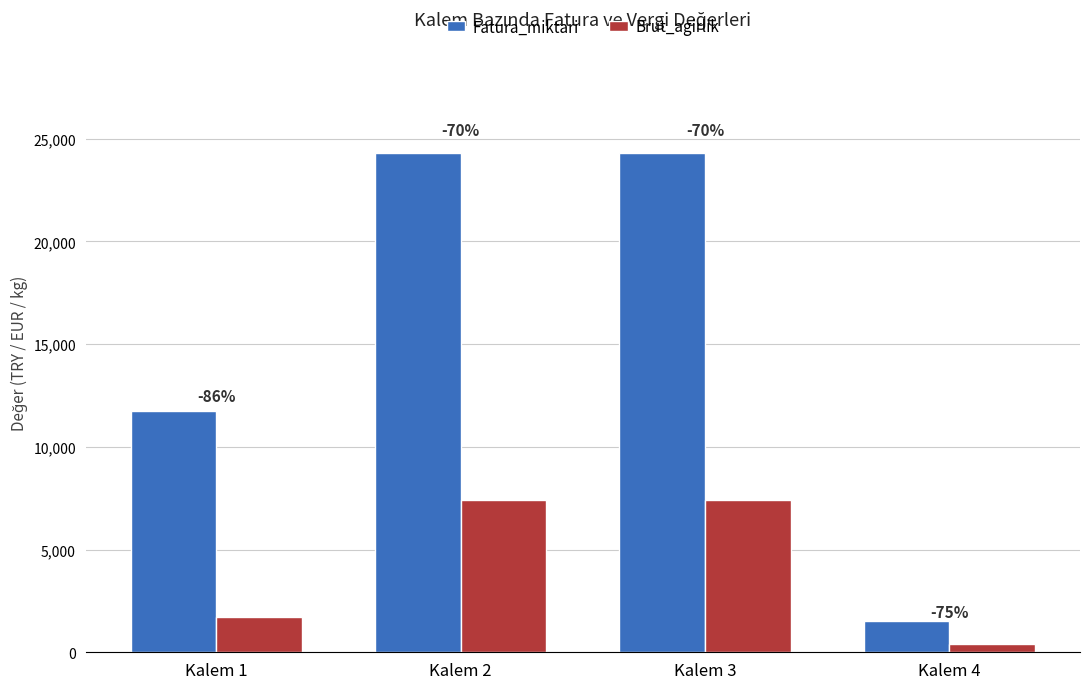

Which series has the largest range (max minus min)?

Fatura_miktari